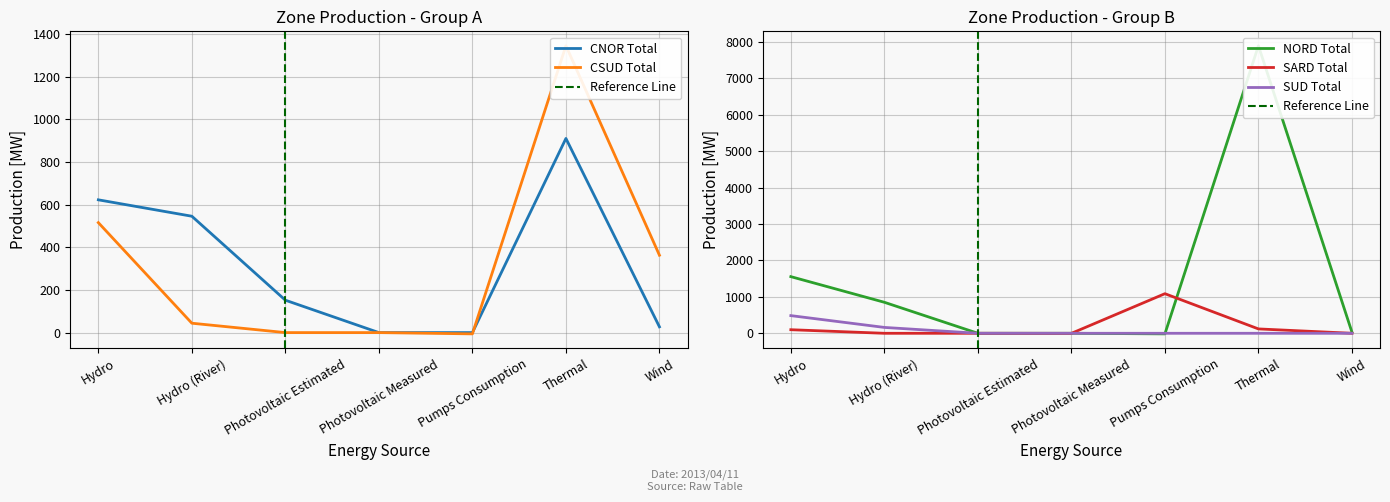

Is this an area chart (filled region under the line)?

No